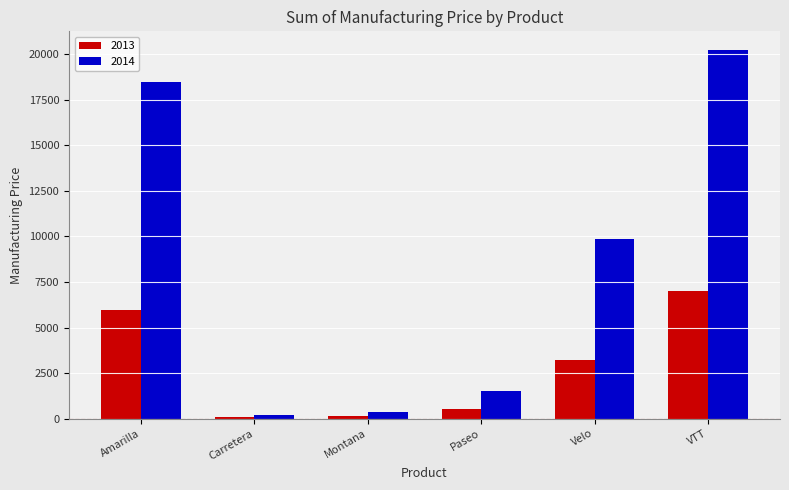

At which label is 2013 closest to 3534?

Velo